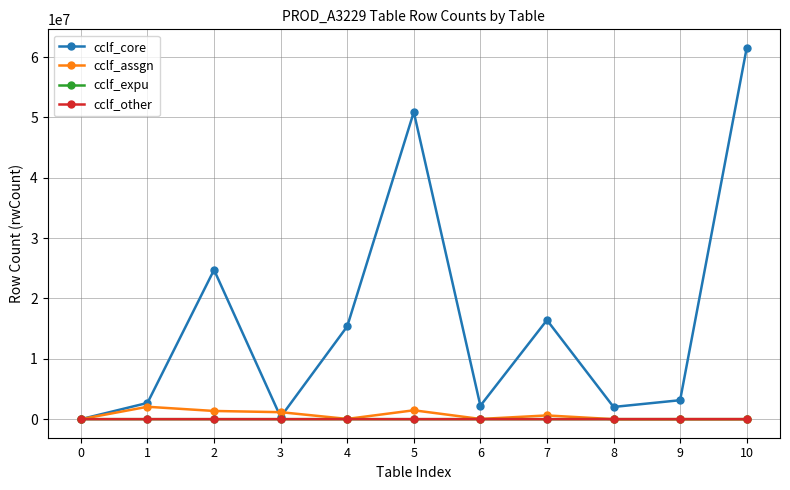

Between 0 and 8, which series saw the biggest shift?

cclf_core